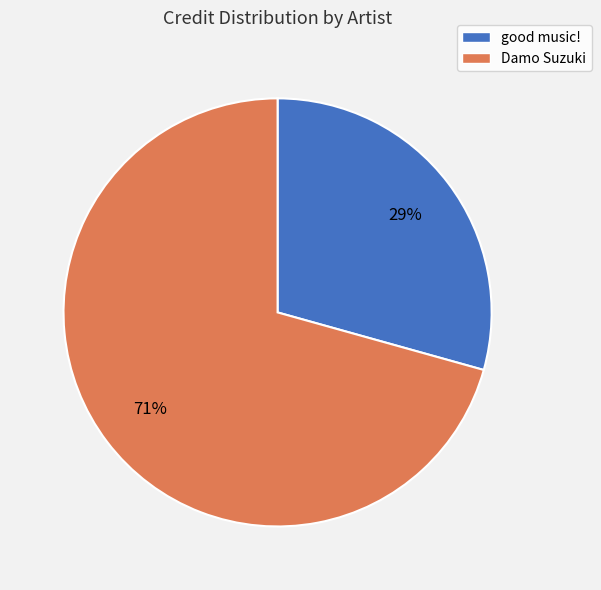

Approximately how many times larger is the value at Damo Suzuki compared to good music!?

2.4